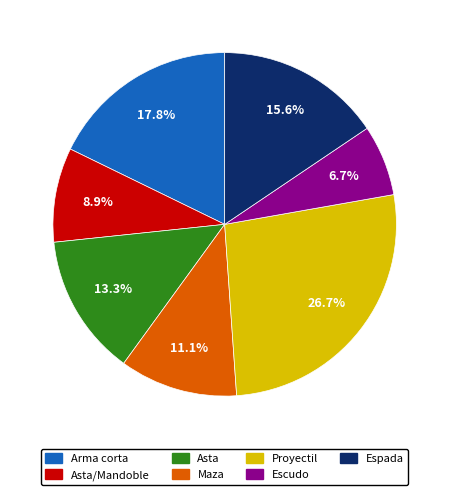

Does any single category account for the majority?

No